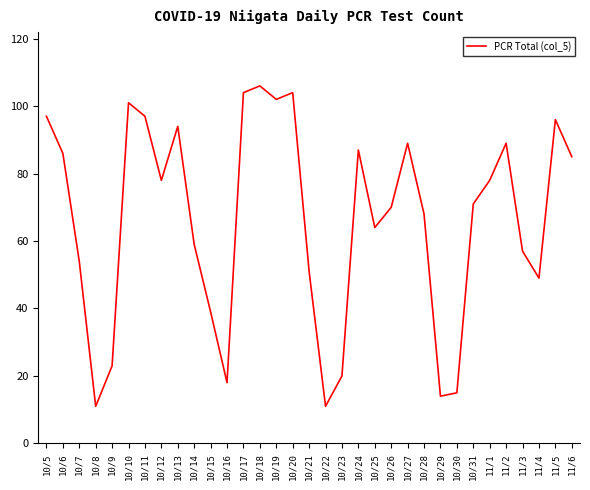

What is the difference between the maximum and minimum values?

95